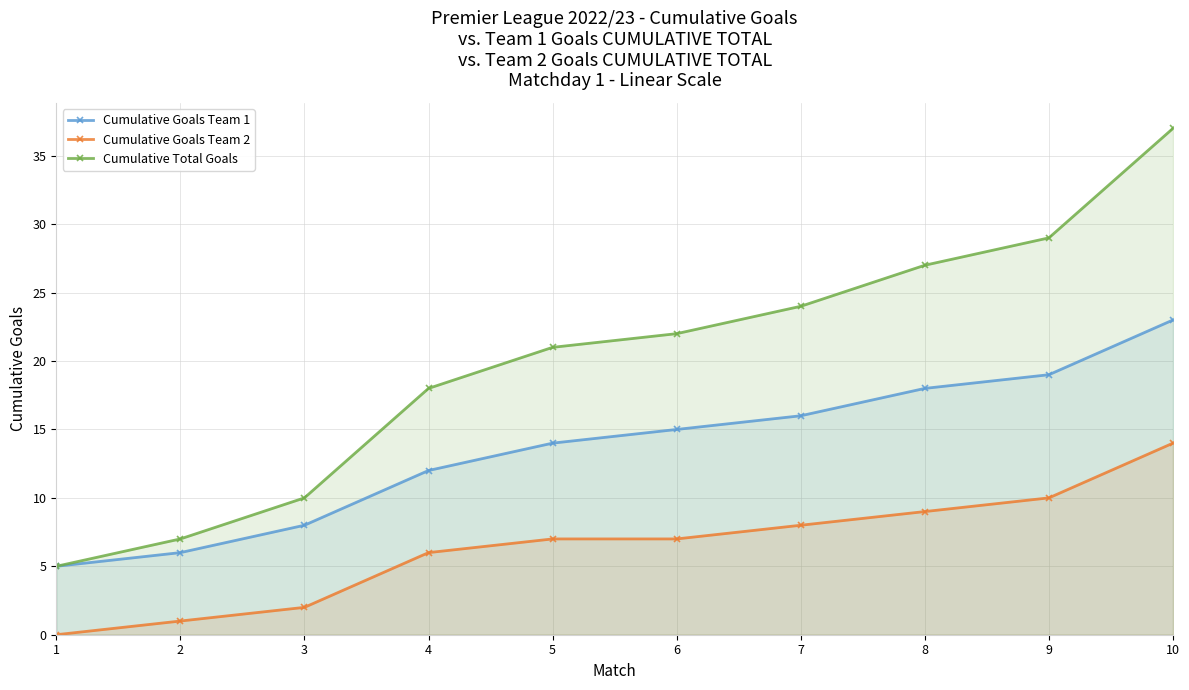

How many lines are shown in the chart?

3